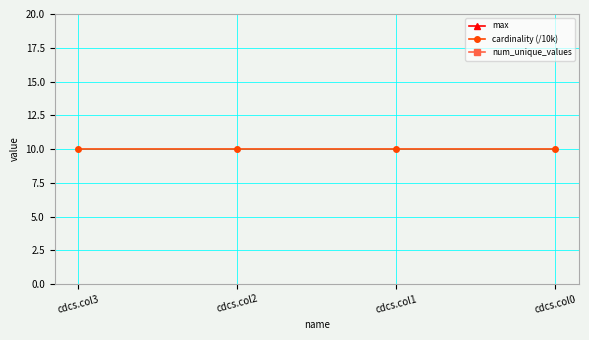

Which series has the largest total across all categories?

num_unique_values